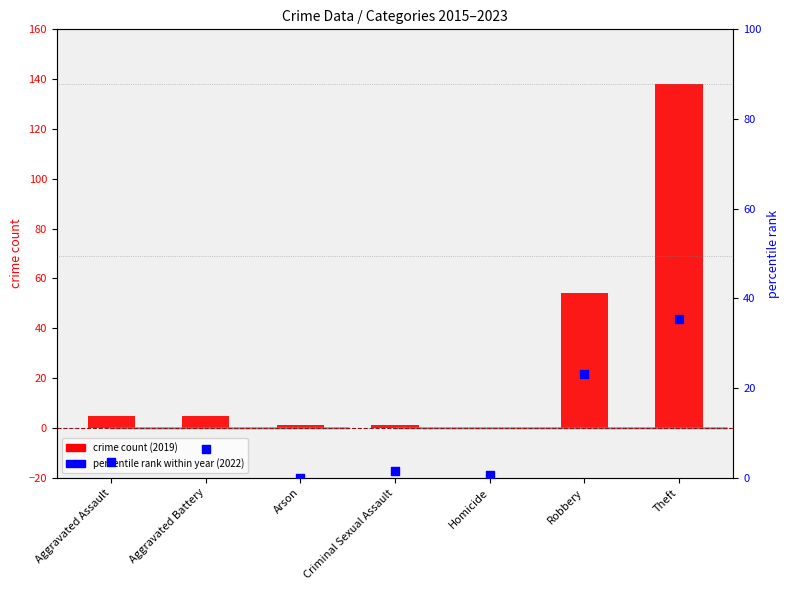

Which series has the largest total across all categories?

crime count (2019)